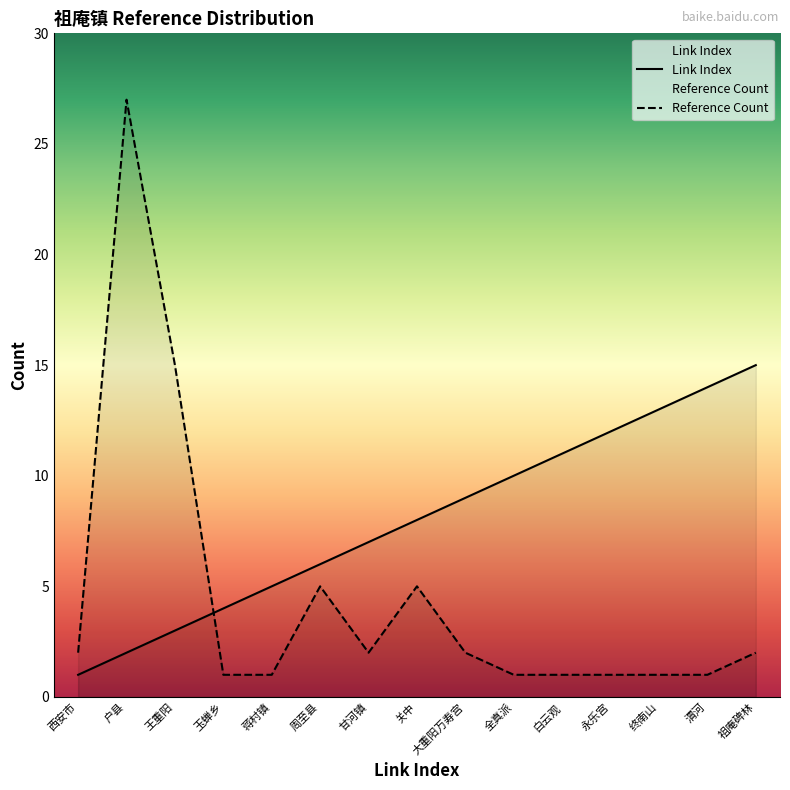

Between 终南山 and 西安市, which is larger?

终南山